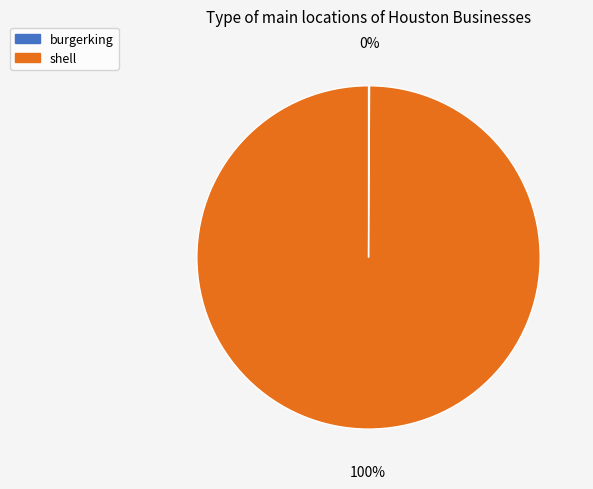

True or false: shell accounts for 100% of the total.

True